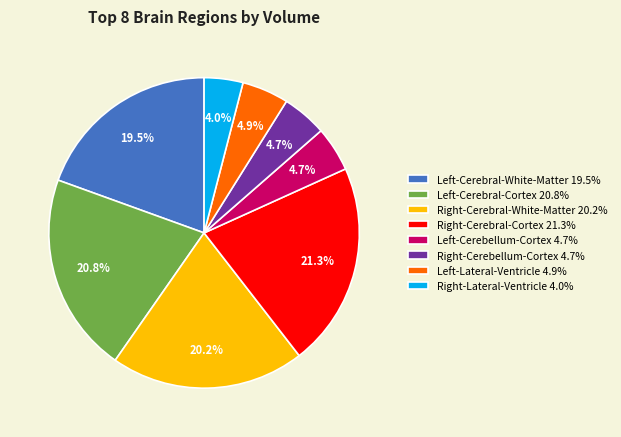

Which category has the smallest portion of the pie?

Right-Lateral-Ventricle